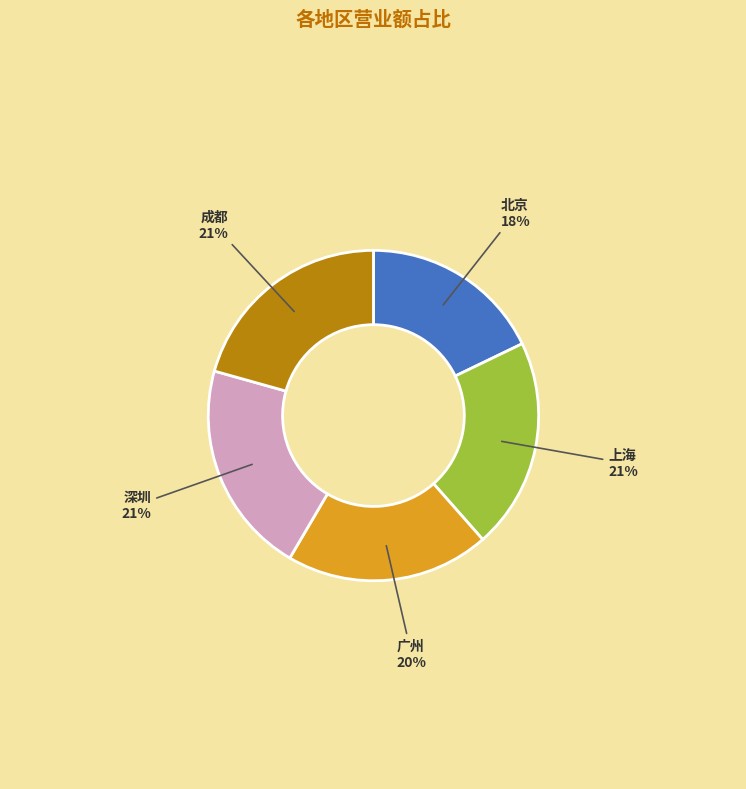

Which has a higher value, 北京 or 上海?

上海